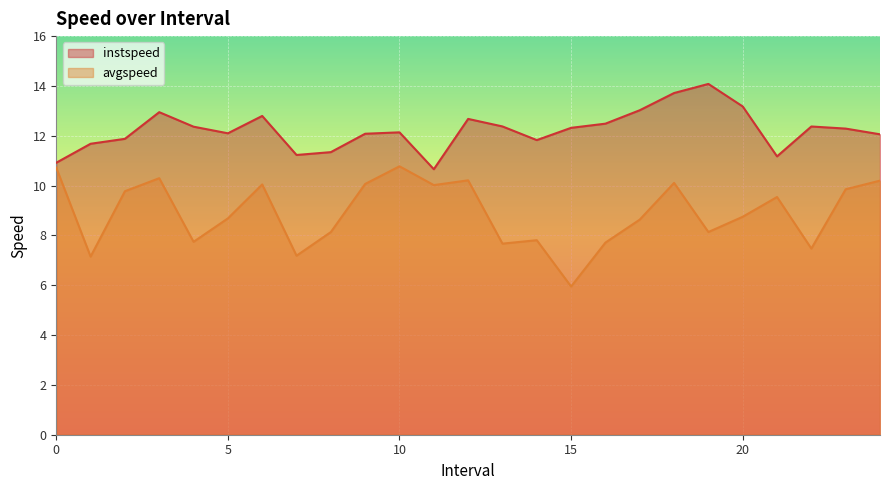

What is the label of the 20th point from the right?

5.0